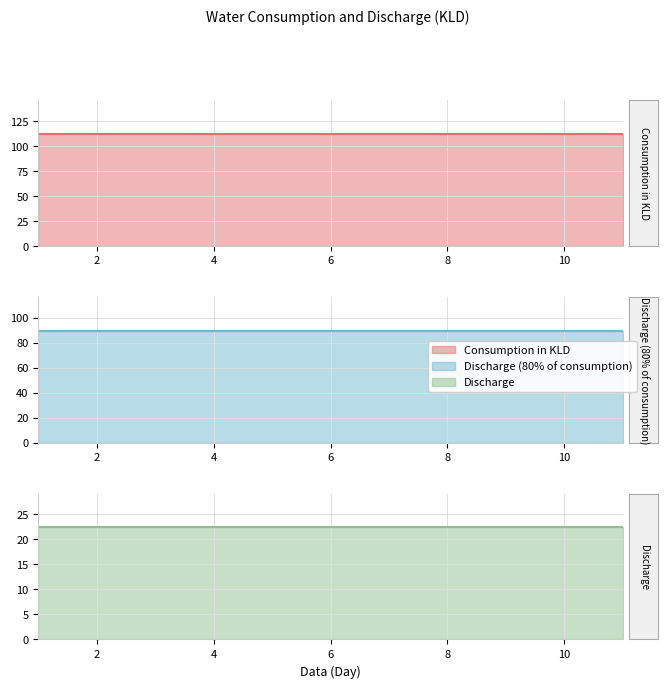

Rank the series by their maximum value, from highest to lowest.

Consumption in KLD, Discharge (80% of consumption), Discharge